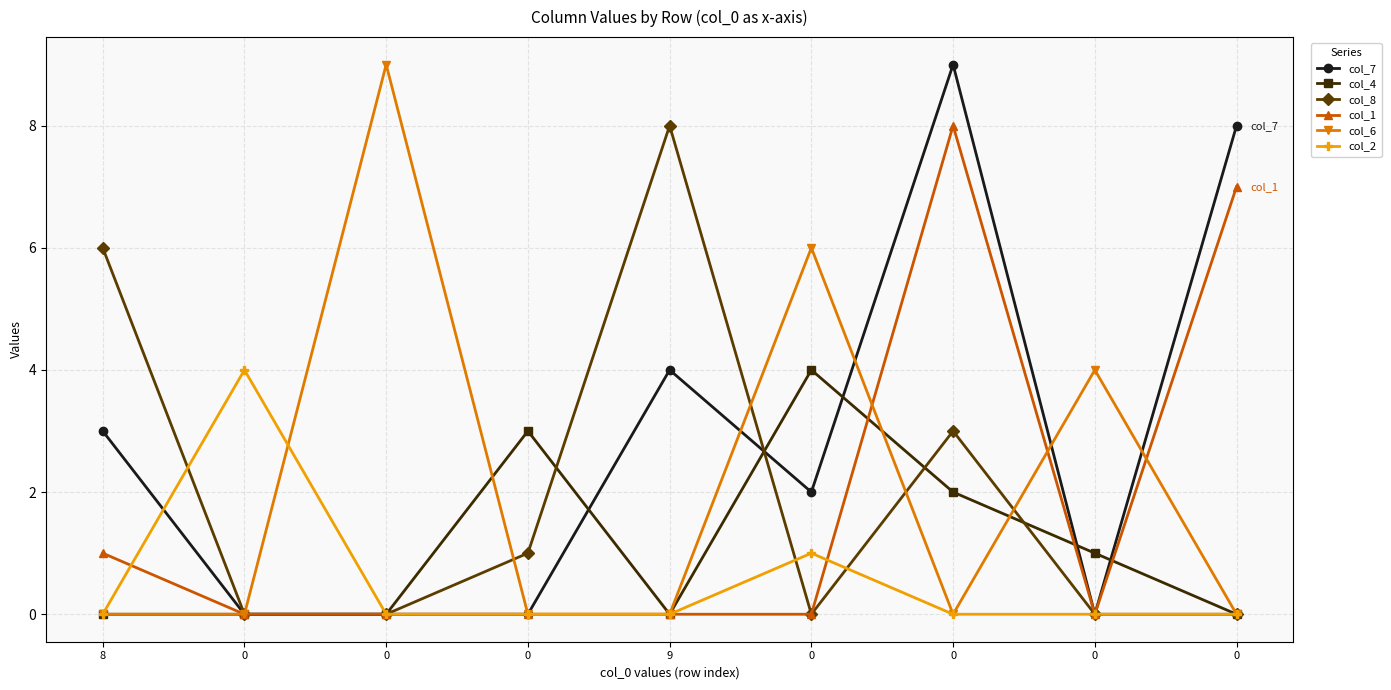

What are all the series names shown in the legend?

col_7, col_4, col_8, col_1, col_6, col_2